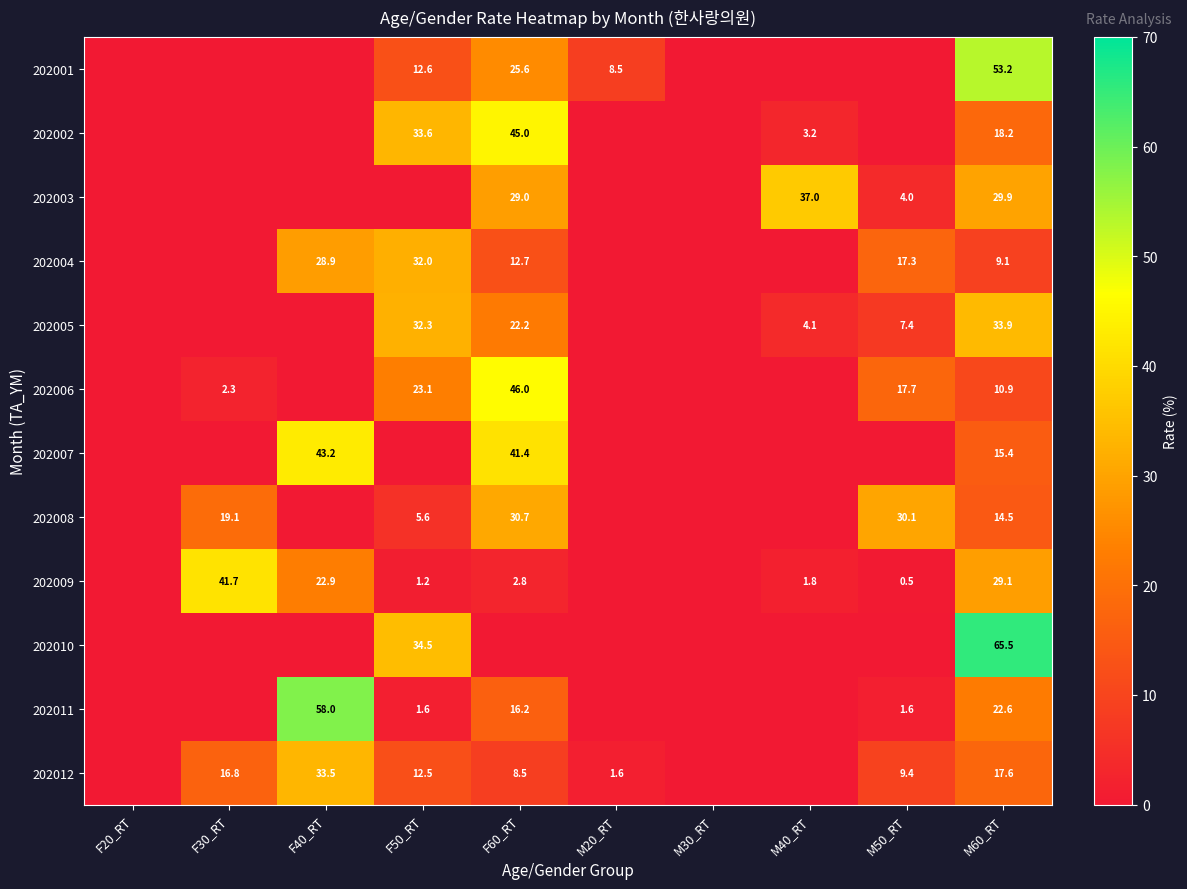

At how many categories does at least one series exceed 29?

7